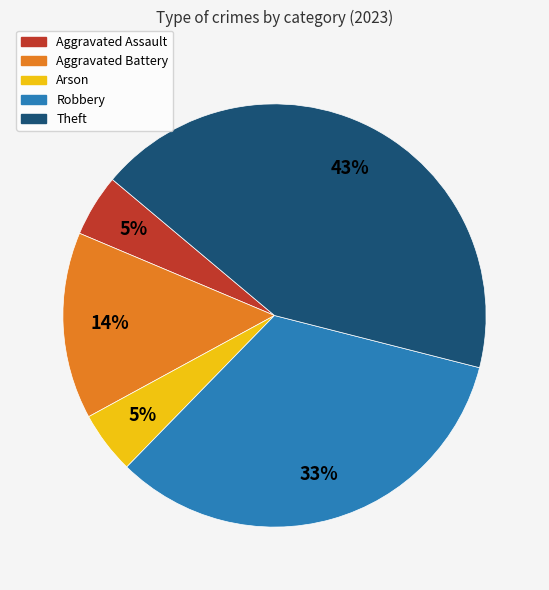

How many segments does this pie chart have?

5